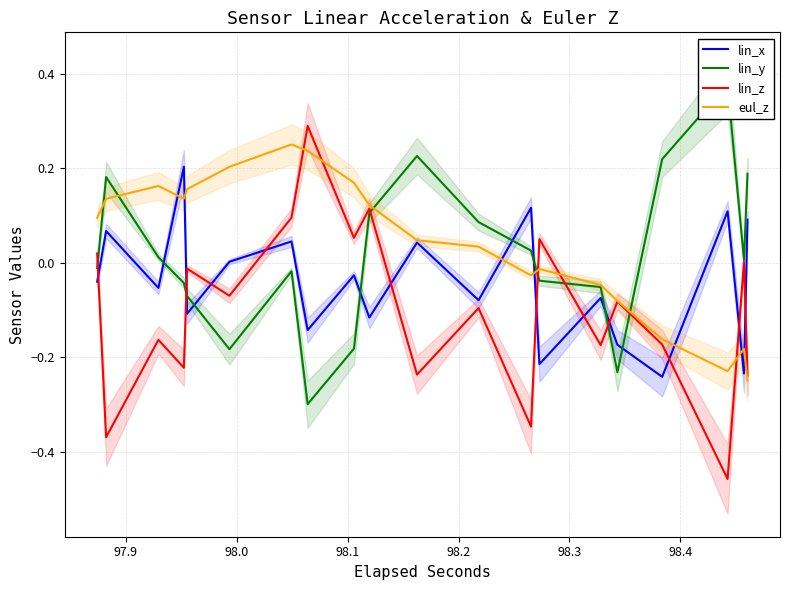

True or false: lin_x and lin_z cross at least once.

True